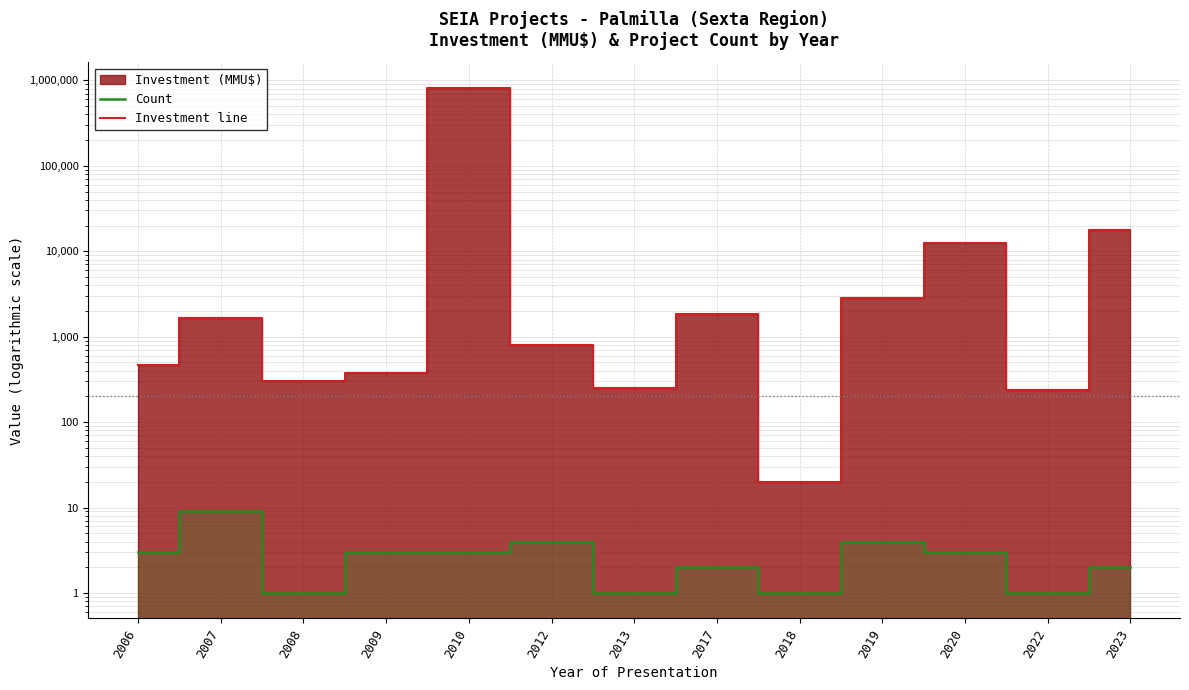

Rank the categories by Count value from highest to lowest.

2007, 2012, 2019, 2006, 2009, 2010, 2020, 2017, 2023, 2008, 2013, 2018, 2022